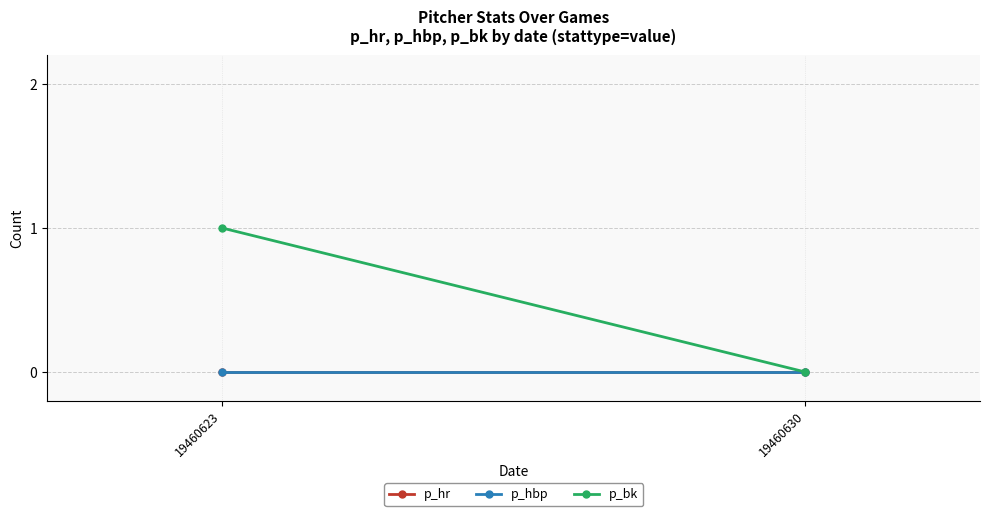

The p_bk series shows 0 at 19460630. True or false?

True